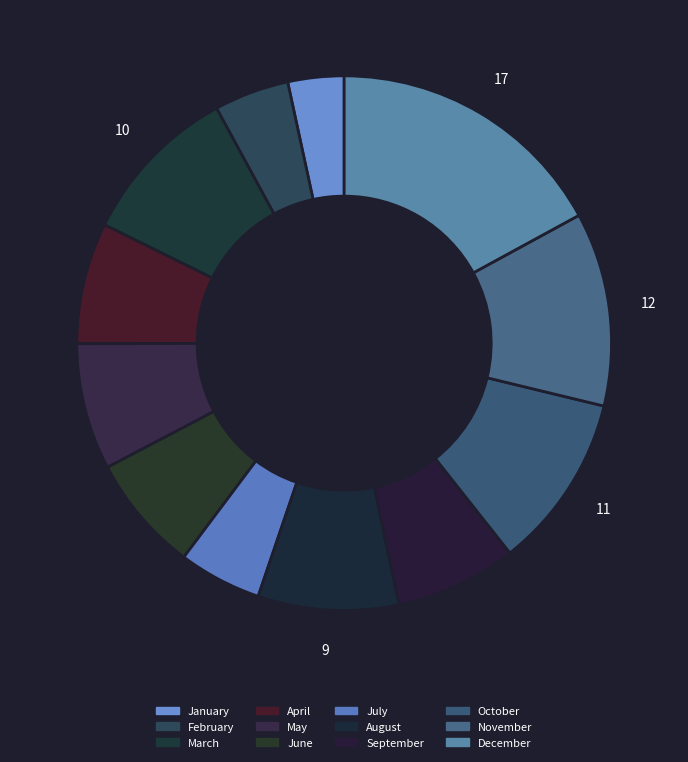

To the nearest percent, what is the difference between the largest and smallest slice percentages?

14%